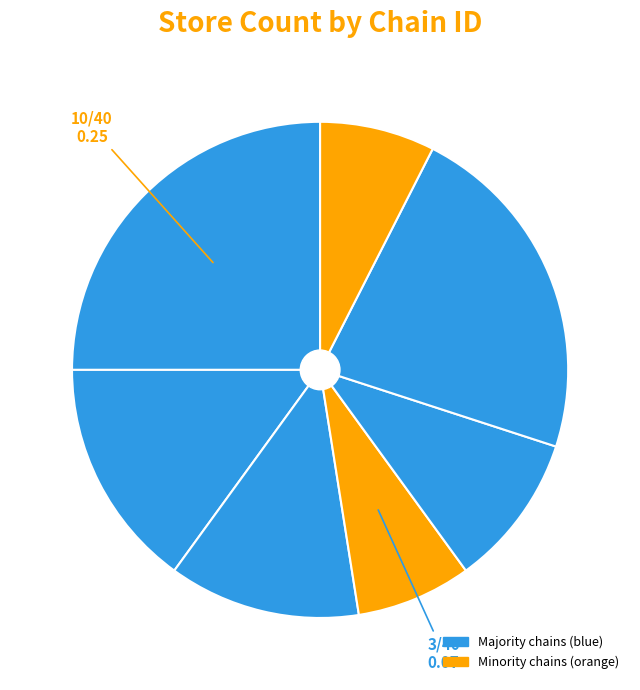

Which category has the smallest portion of the pie?

7290058198450